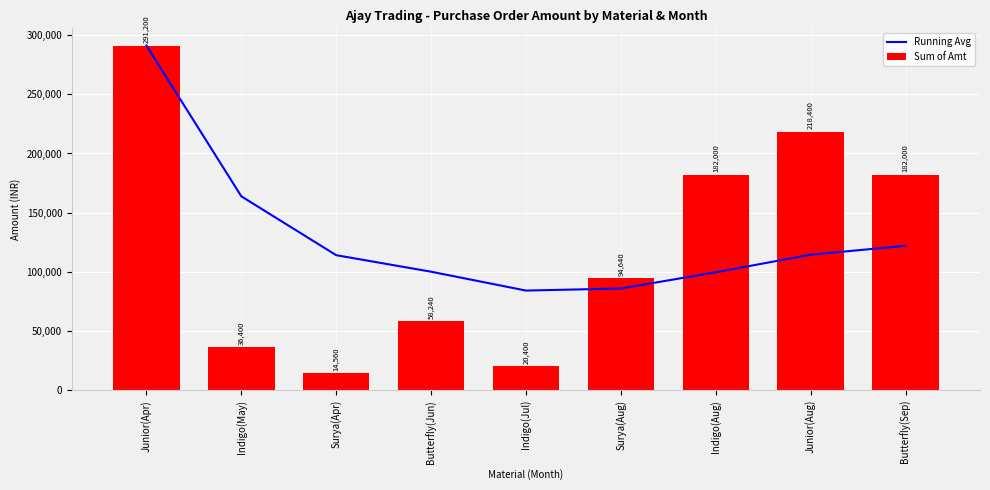

Is it true that Sum of Amt equals 36400.0 at Indigo(May)?

True